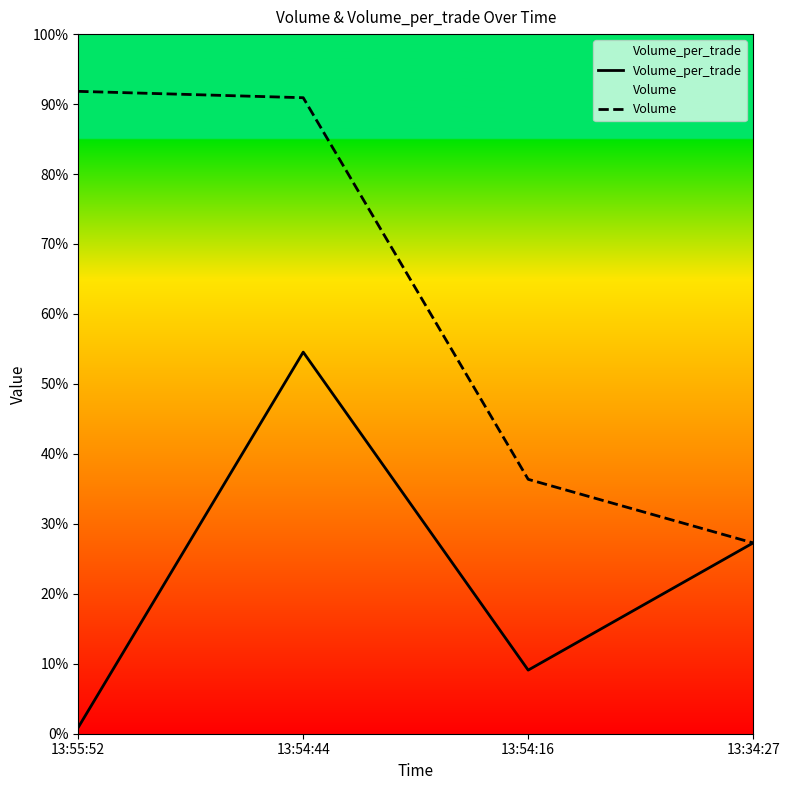

Does the chart display data point markers on the line(s)?

No